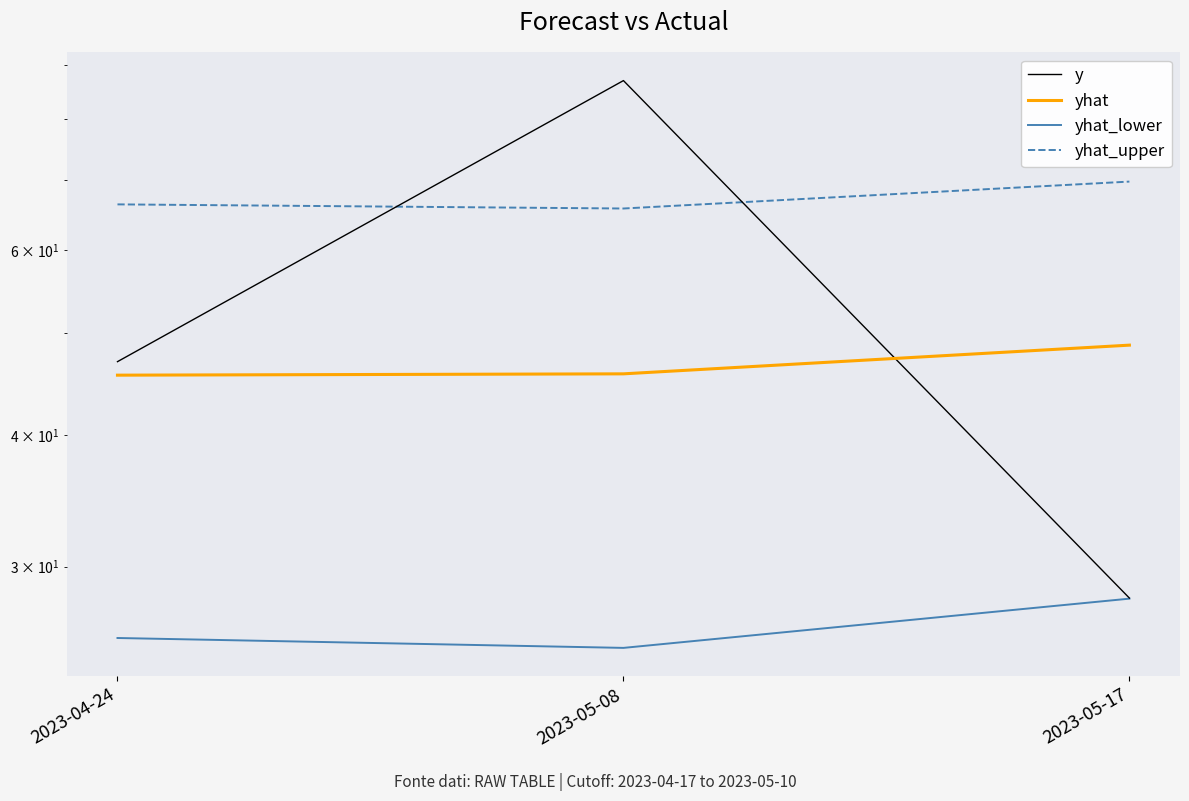

What is the difference between the highest and lowest values at 2023-05-17?

41.8